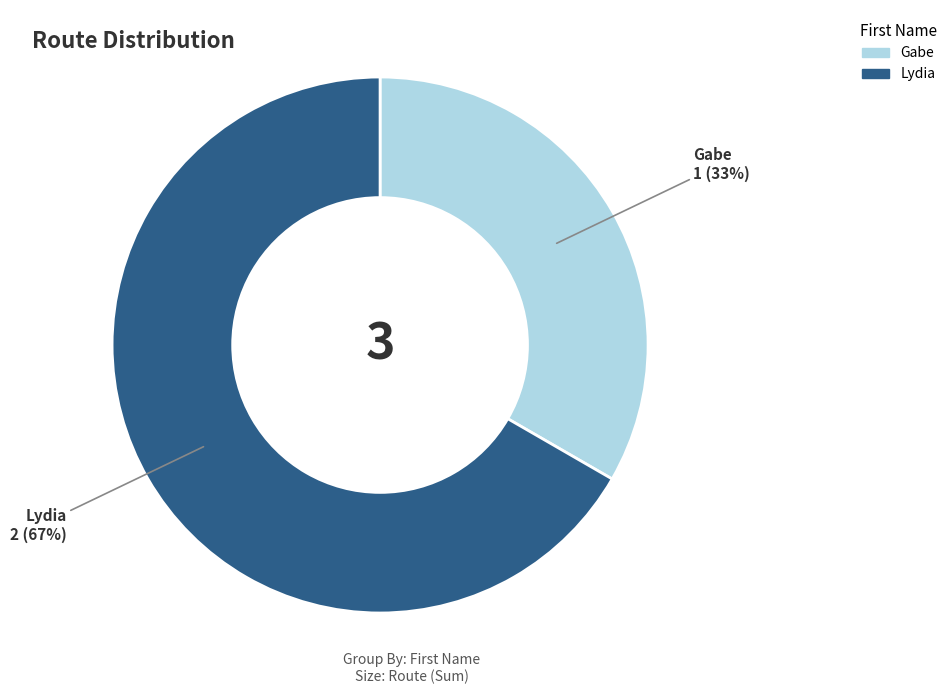

Combined, do Lydia and Gabe account for over 50%?

Yes